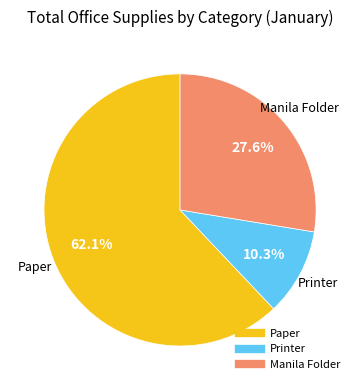

What is the majority slice?

Paper